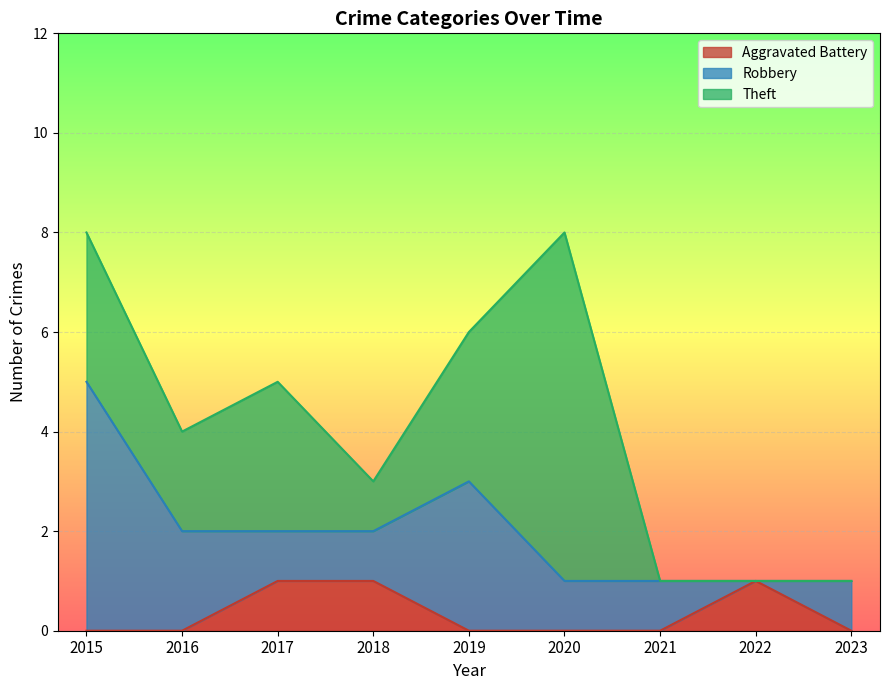

At which label does Theft reach its peak?

2020